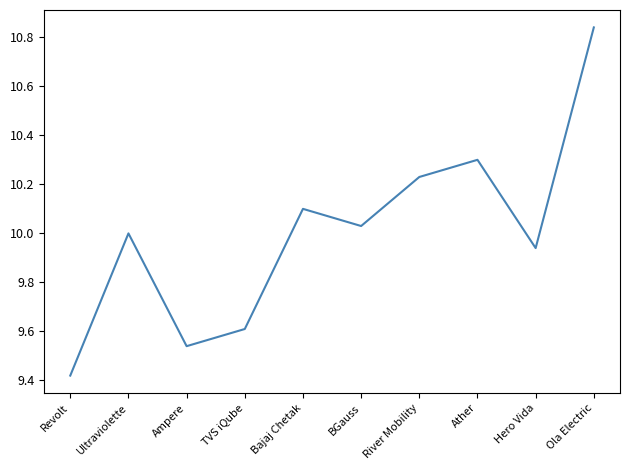

What position from the left is Ather?

8